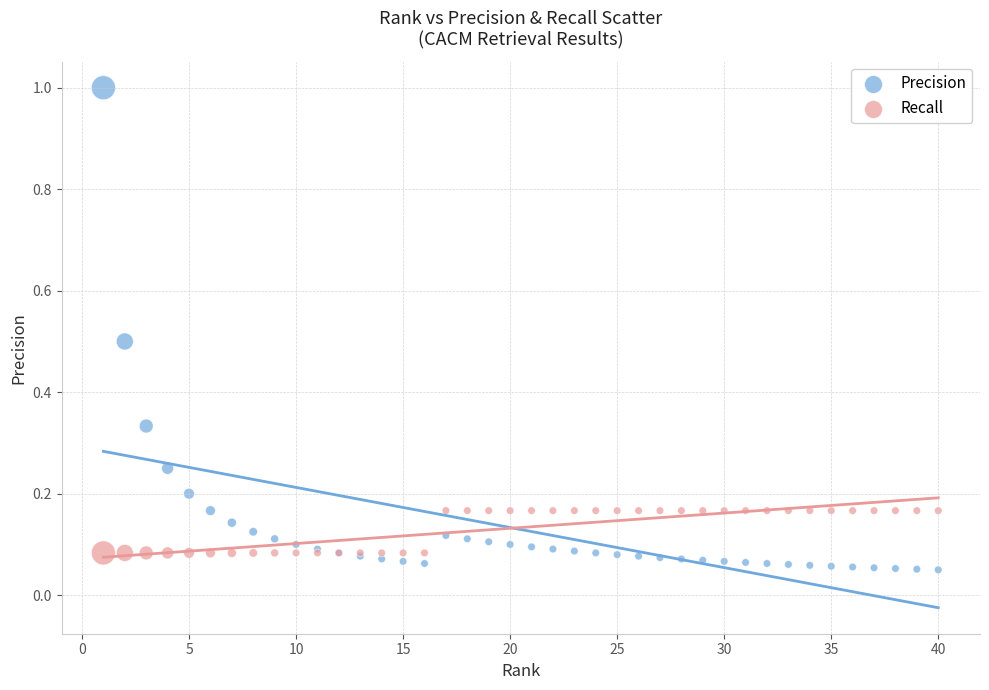

Which series reaches the maximum Y coordinate?

Precision